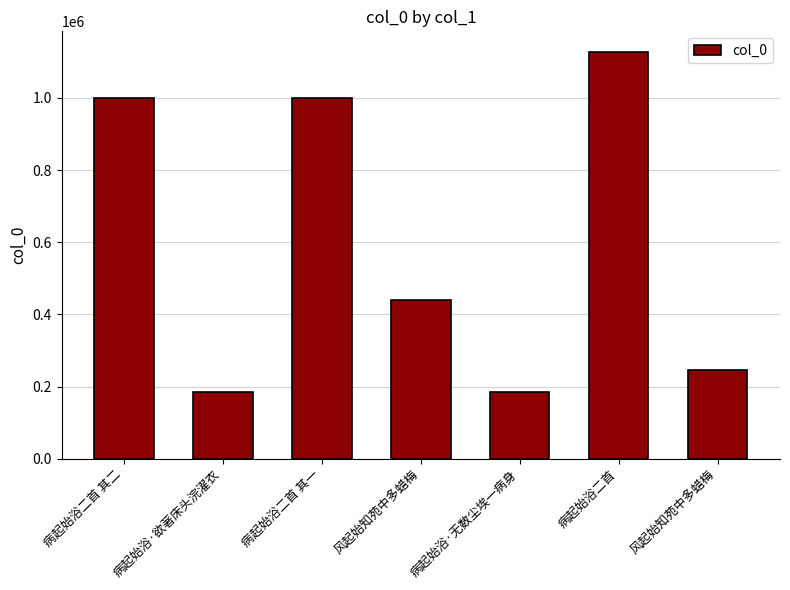

How many values are below 440295?

3